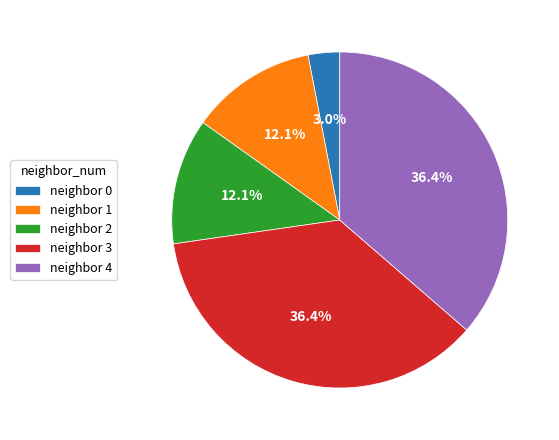

How many segments does this pie chart have?

5